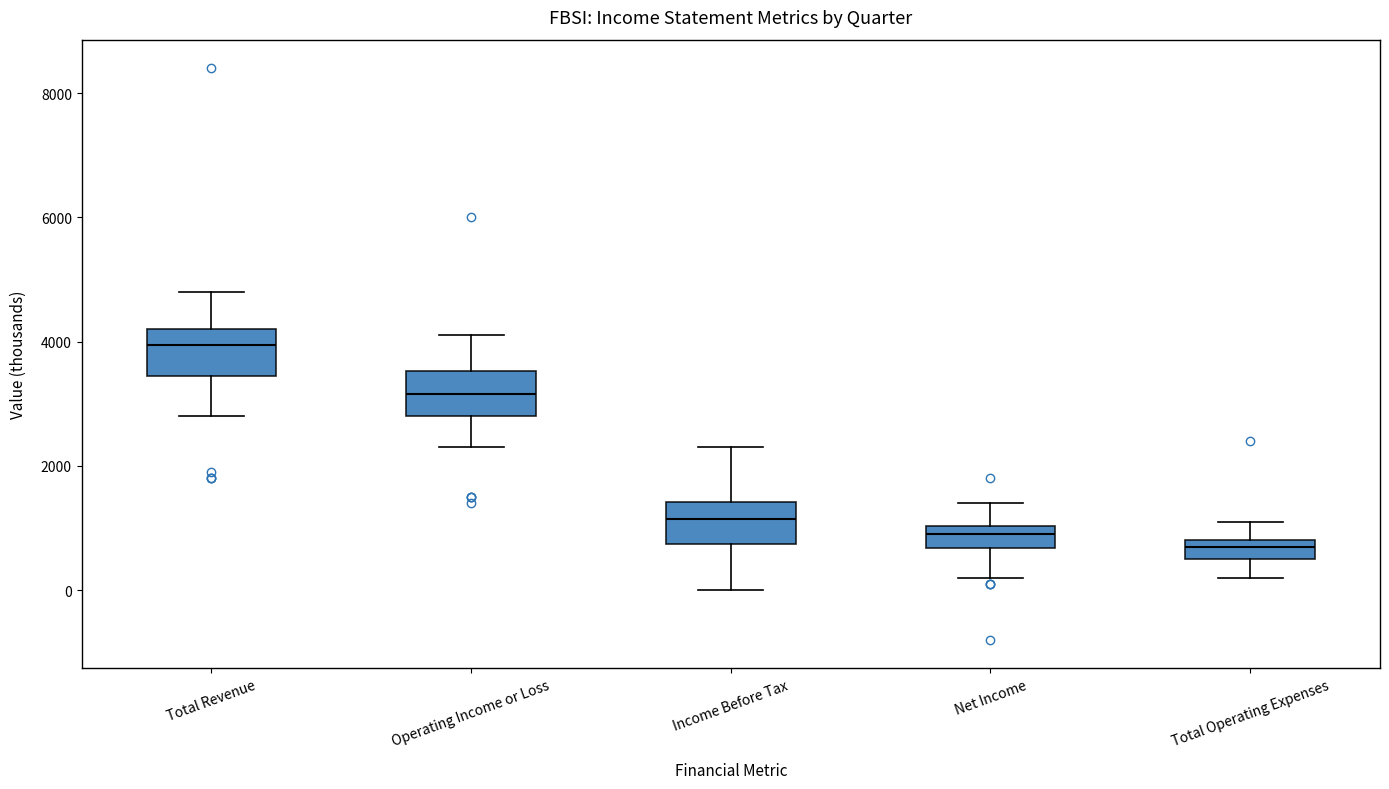

Which box has the lowest median line?

Total Operating Expenses